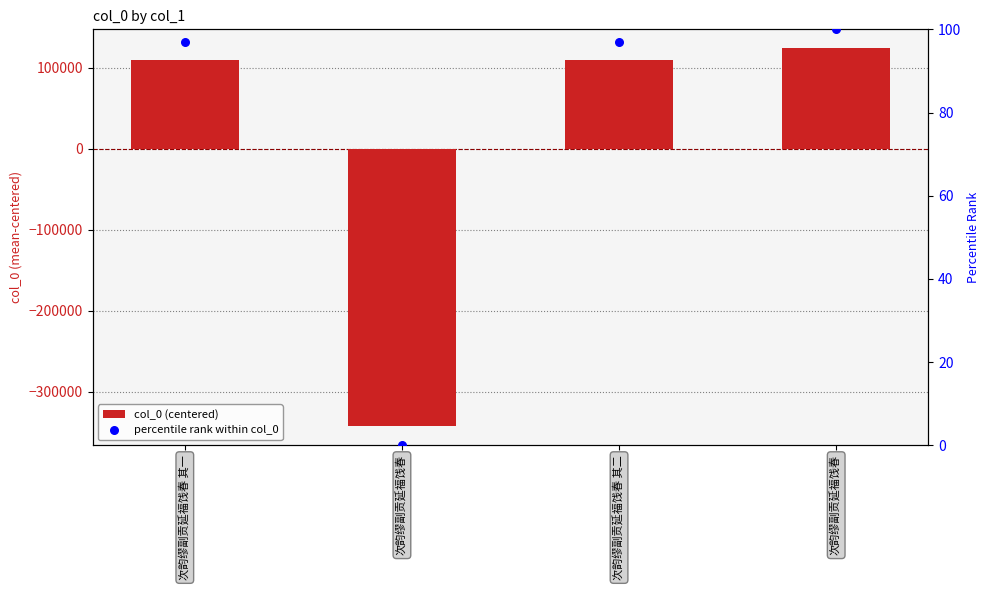

What is the total value across all series at 次韵缪副贡延福饯春?

-343111.8